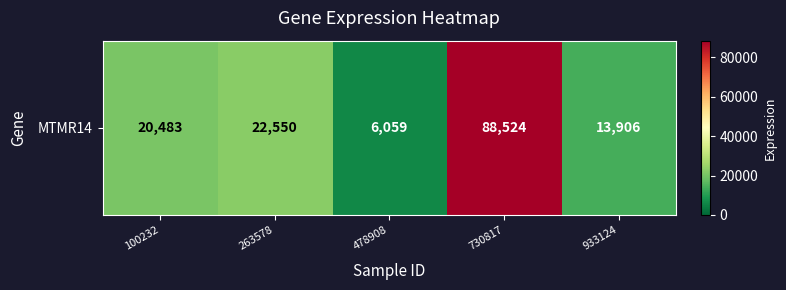

List the labels in order of value, smallest first.

478908, 933124, 100232, 263578, 730817